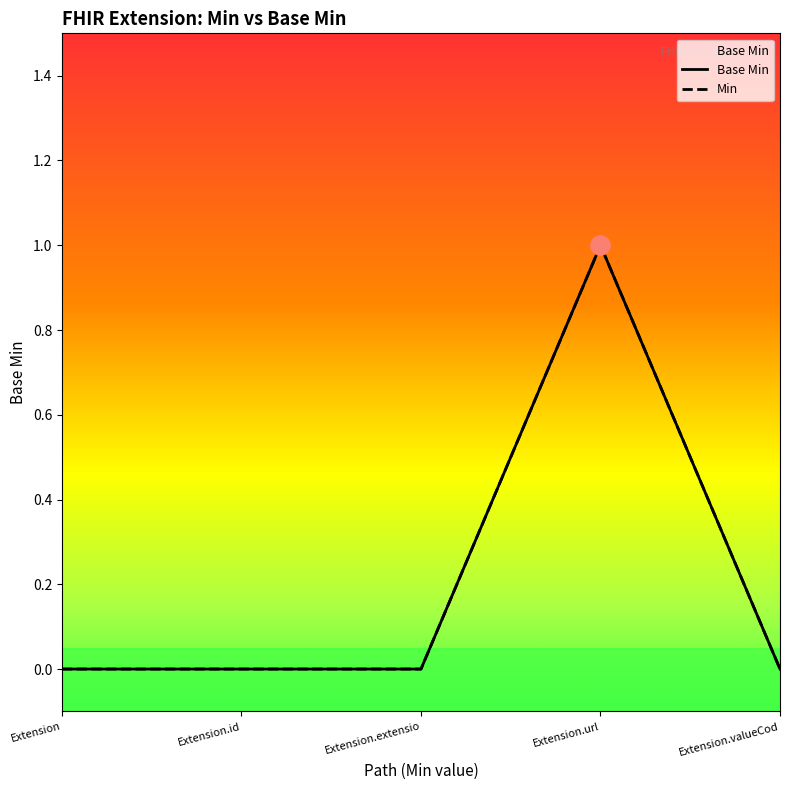

Where is the data nearest to the value 0?

Extension